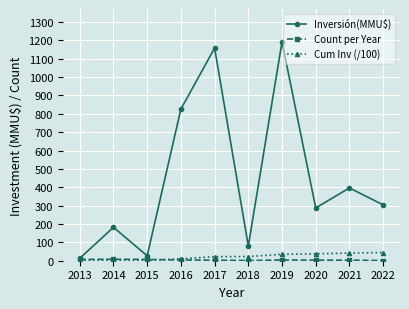

True or false: Inversión(MMU$) has more than 2 points higher than both neighbors.

True